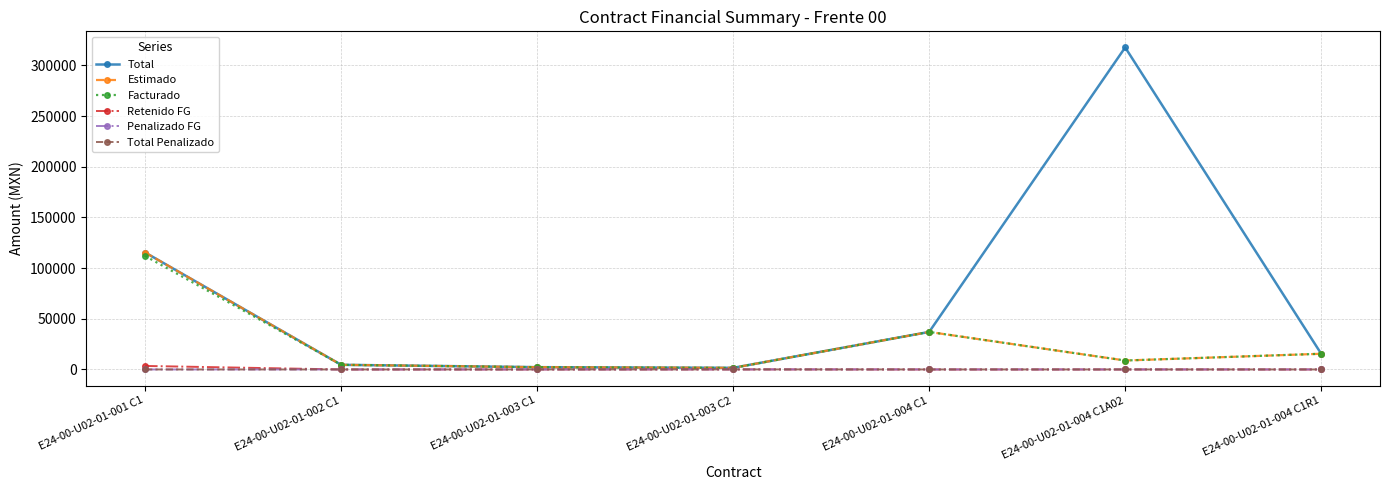

Reading left to right, list all the values displayed in this chart.

Total: E24-00-U02-01-001 C1=115399.1	E24-00-U02-01-002 C1=4581.4	E24-00-U02-01-003 C1=2258.0	E24-00-U02-01-003 C2=1598.5	E24-00-U02-01-004 C1=37027.2	E24-00-U02-01-004 C1A02=317748.8	E24-00-U02-01-004 C1R1=15480.0
Estimado: E24-00-U02-01-001 C1=115399.1	E24-00-U02-01-002 C1=4581.4	E24-00-U02-01-003 C1=2258.0	E24-00-U02-01-003 C2=1598.5	E24-00-U02-01-004 C1=37027.2	E24-00-U02-01-004 C1A02=8826.4	E24-00-U02-01-004 C1R1=15480.0
Facturado: E24-00-U02-01-001 C1=111937.1	E24-00-U02-01-002 C1=4581.4	E24-00-U02-01-003 C1=2258.0	E24-00-U02-01-003 C2=1550.5	E24-00-U02-01-004 C1=37027.2	E24-00-U02-01-004 C1A02=8826.4	E24-00-U02-01-004 C1R1=15480.0
Retenido FG: E24-00-U02-01-001 C1=3462.0	E24-00-U02-01-002 C1=0.0	E24-00-U02-01-003 C1=0.0	E24-00-U02-01-003 C2=48.0	E24-00-U02-01-004 C1=0.0	E24-00-U02-01-004 C1A02=0.0	E24-00-U02-01-004 C1R1=0.0
Penalizado FG: E24-00-U02-01-001 C1=0.0	E24-00-U02-01-002 C1=0.0	E24-00-U02-01-003 C1=0.0	E24-00-U02-01-003 C2=48.0	E24-00-U02-01-004 C1=0.0	E24-00-U02-01-004 C1A02=0.0	E24-00-U02-01-004 C1R1=0.0
Total Penalizado: E24-00-U02-01-001 C1=0.0	E24-00-U02-01-002 C1=0.0	E24-00-U02-01-003 C1=0.0	E24-00-U02-01-003 C2=48.0	E24-00-U02-01-004 C1=0.0	E24-00-U02-01-004 C1A02=0.0	E24-00-U02-01-004 C1R1=0.0